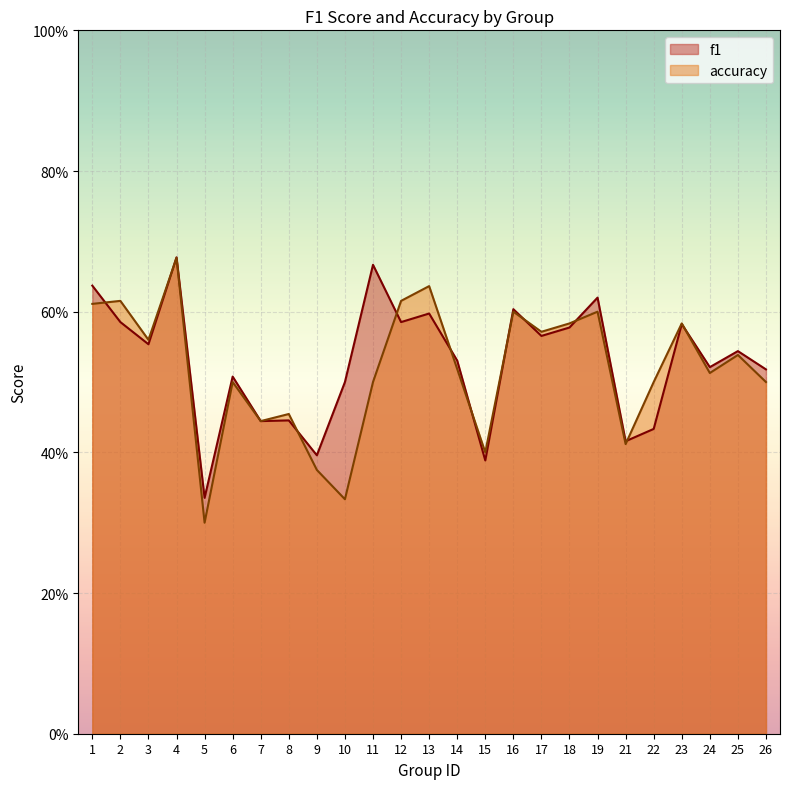

True or false: accuracy has a value of 0.3 at 10.

True